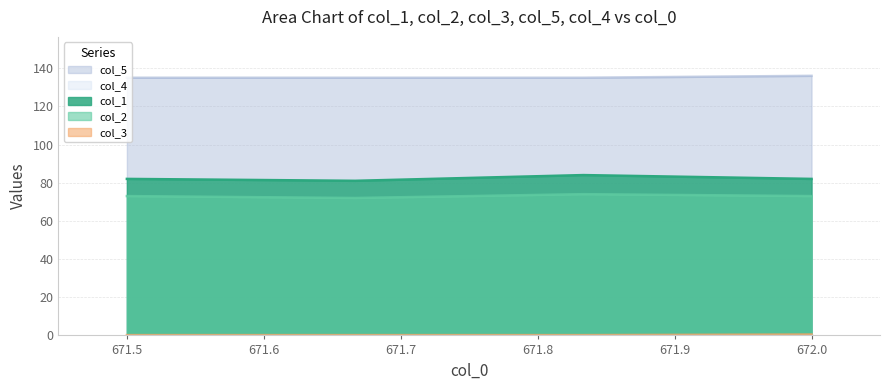

True or false: col_5 has more than 0 interior local peaks.

False